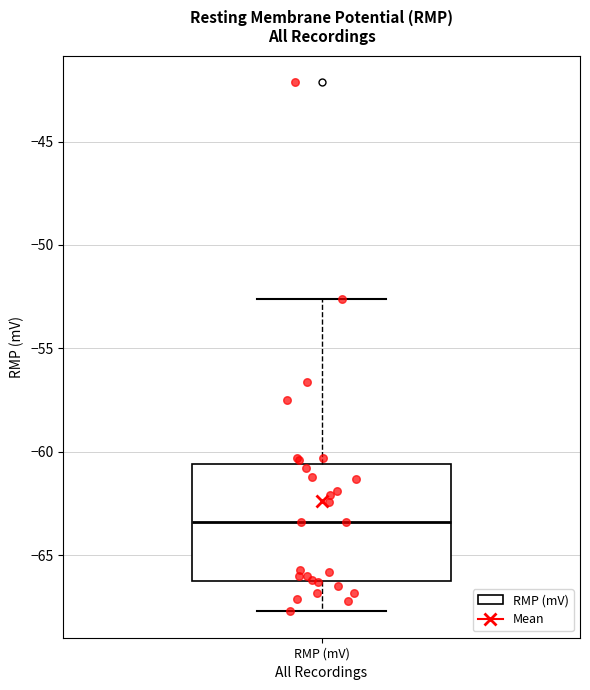

Read this box plot against the y-axis: the position of the median line, the range covered by the box, and the ends of both whiskers. The values are not printed on the chart, so give them approximately, as read against the axis.

median -63.5, box -66.0 to -60.5, whiskers -67.5 to -52.5